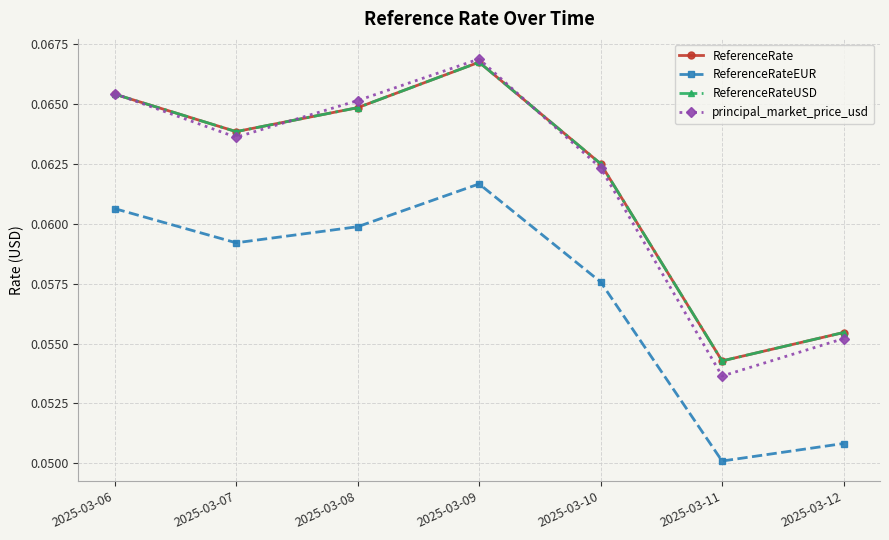

What is the smallest value displayed?

0.1